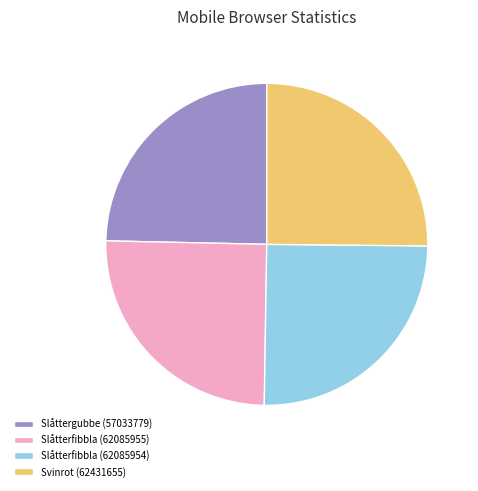

How many slices are in this pie chart?

4